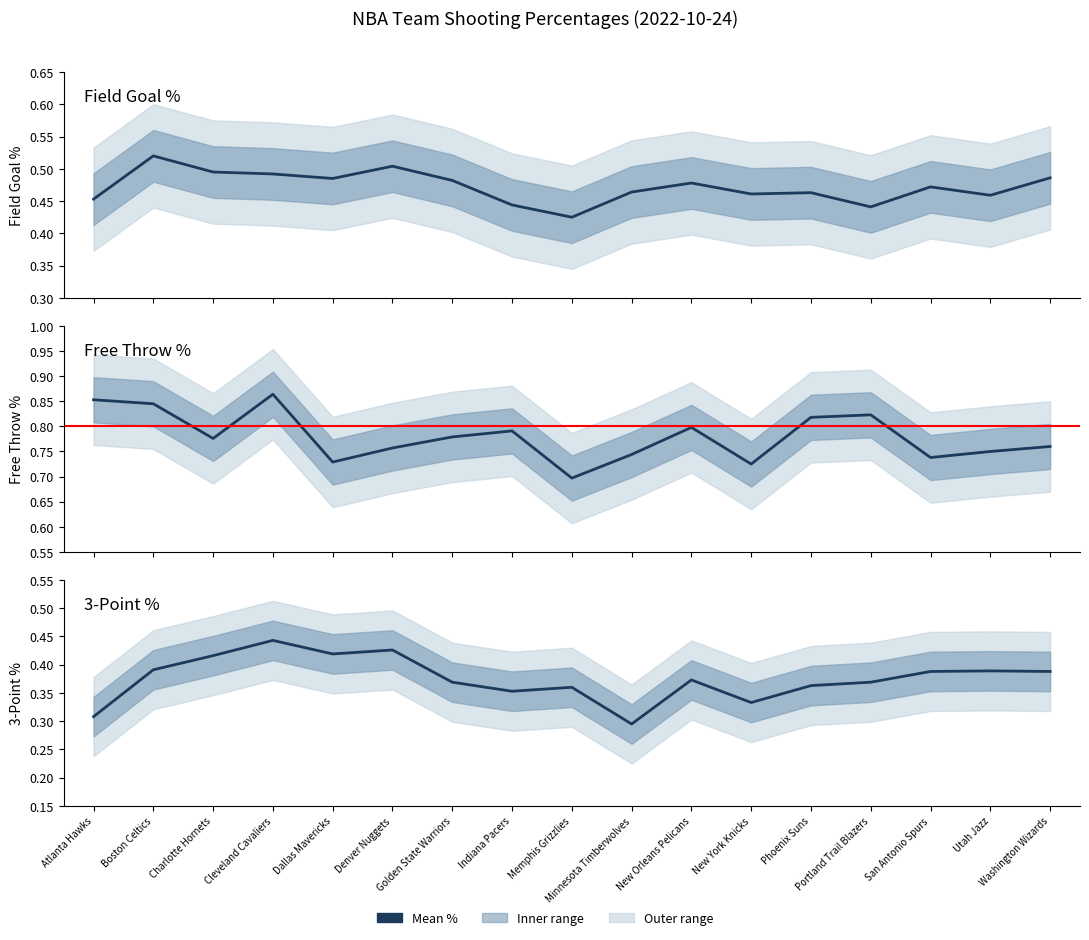

How many interior local peaks does the FG3_PCT series have?

5